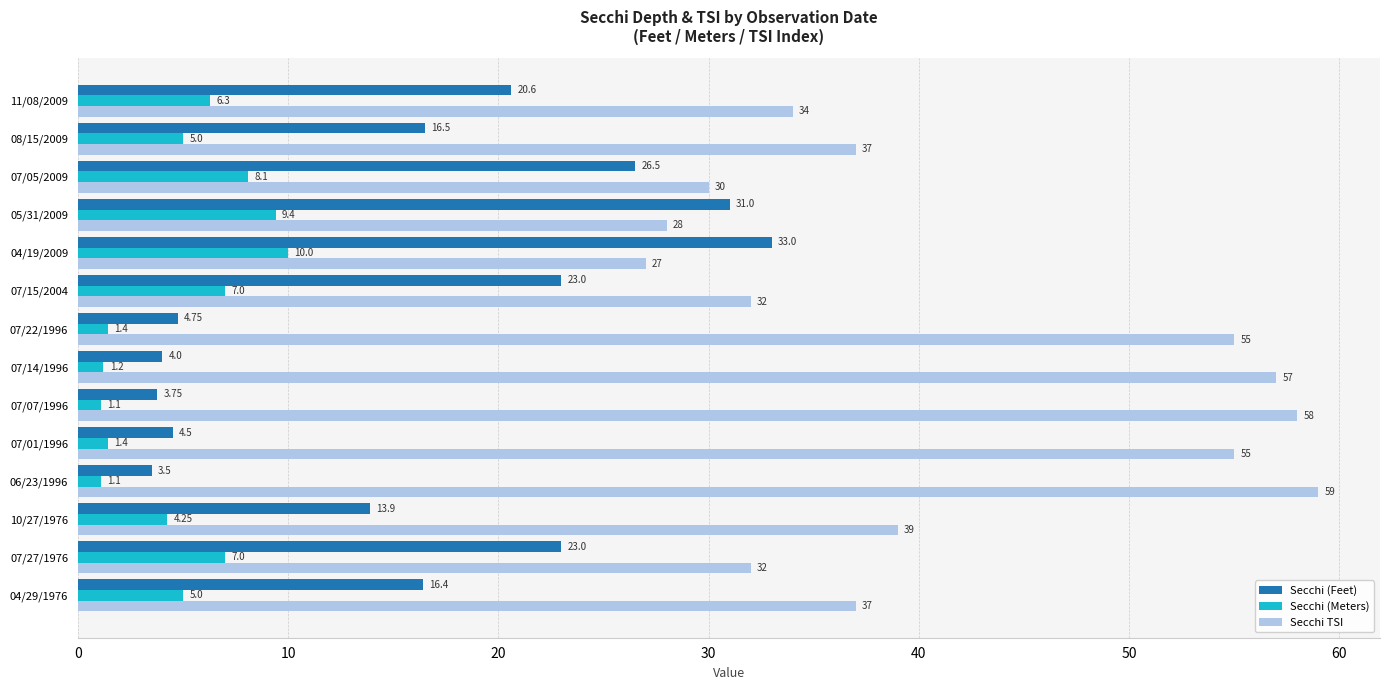

Is the value of Secchi (Meters) at 08/15/2009 greater than the value of Secchi TSI at 07/14/1996?

No